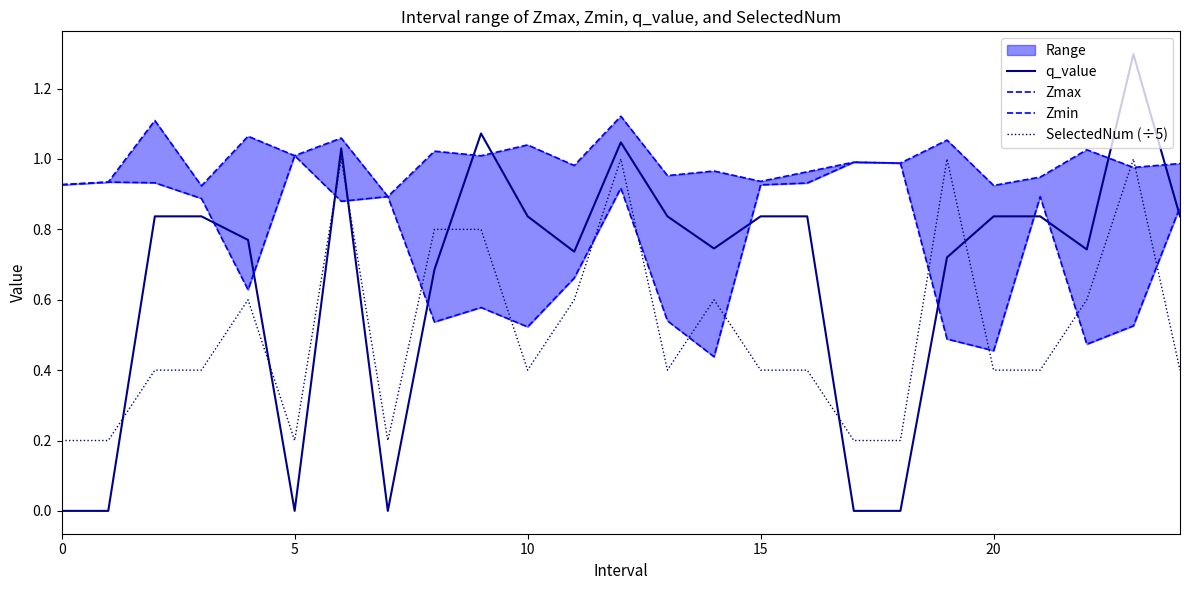

What is the highest value of the q_value series?

1.3